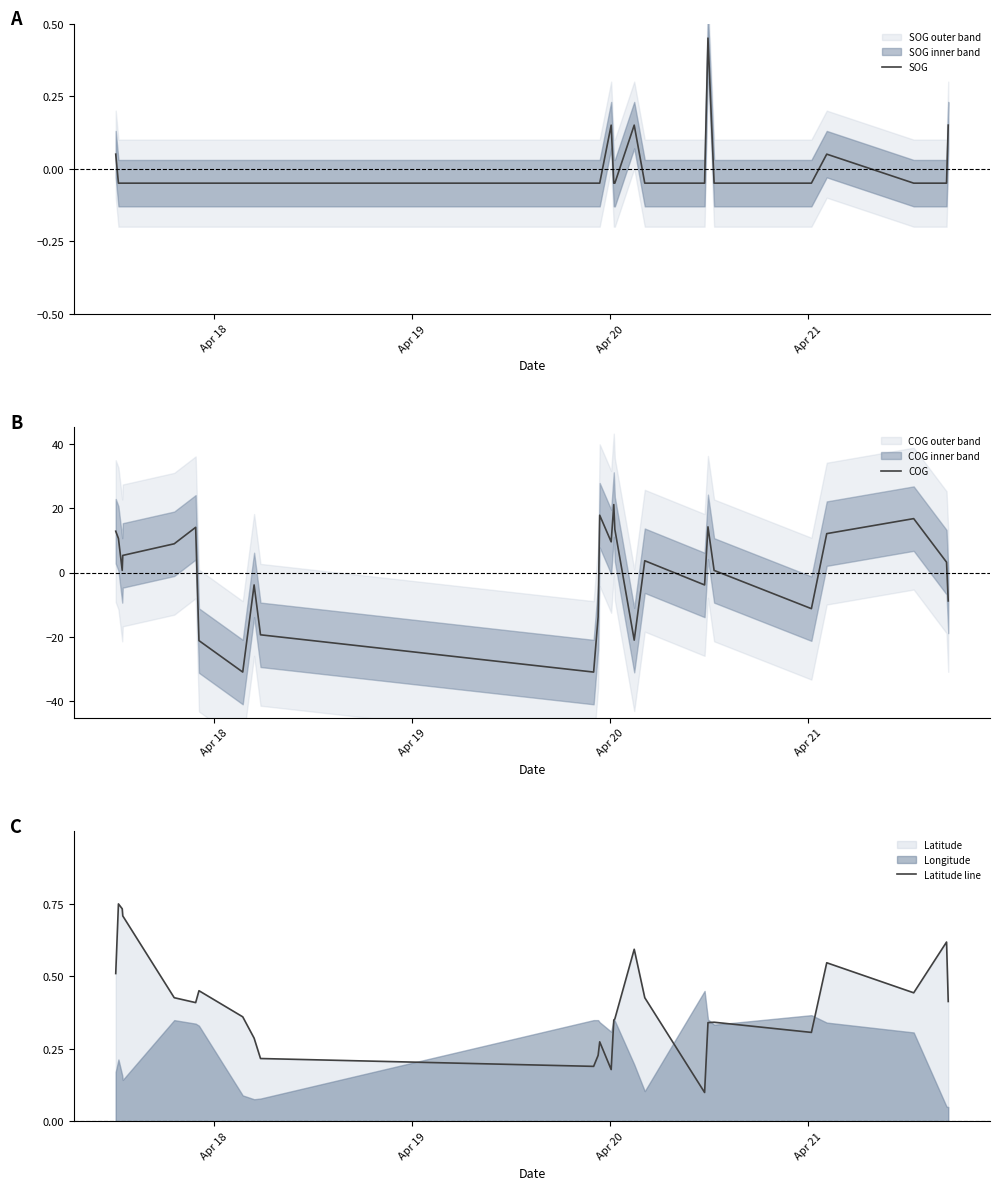

Reading right to left, extract all data points from this chart.

SOG: 0.2	-0.1	-0.1	0.1	-0.1	-0.1	0.5	-0.1	-0.1	0.2	-0.1	-0.1	0.2	-0.1	-0.1	-0.1	-0.1	-0.1	-0.1	-0.1	-0.1	-0.1	-0.1	-0.1	-0.1	0.1
COG: -8.8	3.2	16.7	12.1	-11.2	0.7	14.2	-3.8	3.7	-21.0	13.4	21.1	9.5	17.8	-13.8	-30.9	-19.3	-3.8	-30.9	-21.1	14.0	8.9	5.3	0.7	10.6	12.8
Latitude line: 0.4	0.6	0.4	0.5	0.3	0.3	0.3	0.1	0.4	0.6	0.4	0.3	0.2	0.3	0.2	0.2	0.2	0.3	0.4	0.5	0.4	0.4	0.7	0.7	0.7	0.5